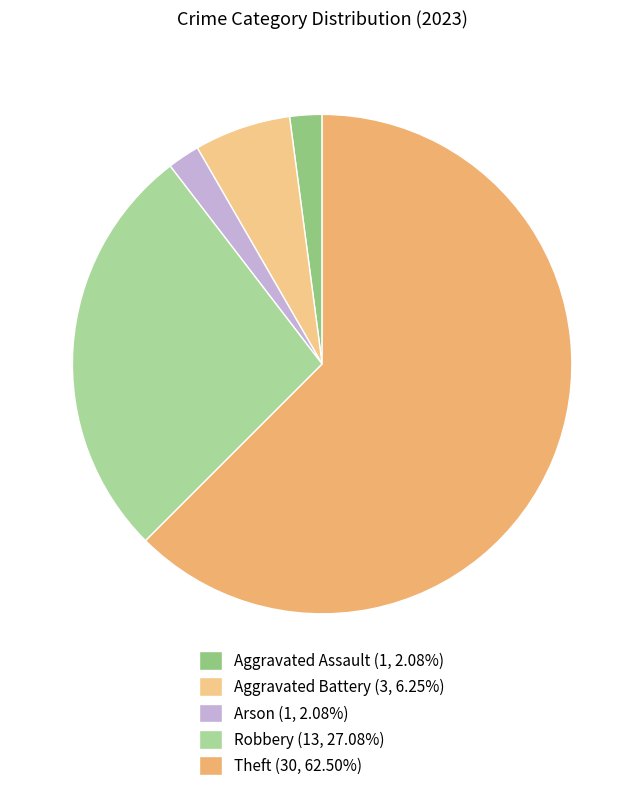

How many slices are in this pie chart?

5